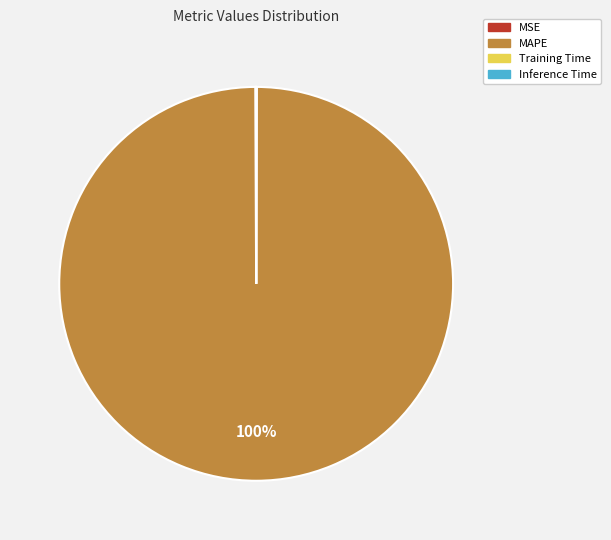

Does MAPE represent more than half of the total?

Yes